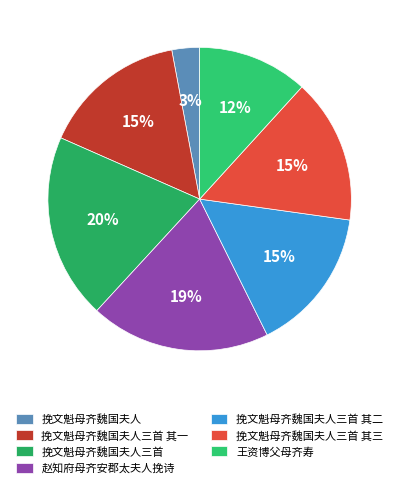

Which category has the smallest portion of the pie?

挽文魁母齐魏国夫人